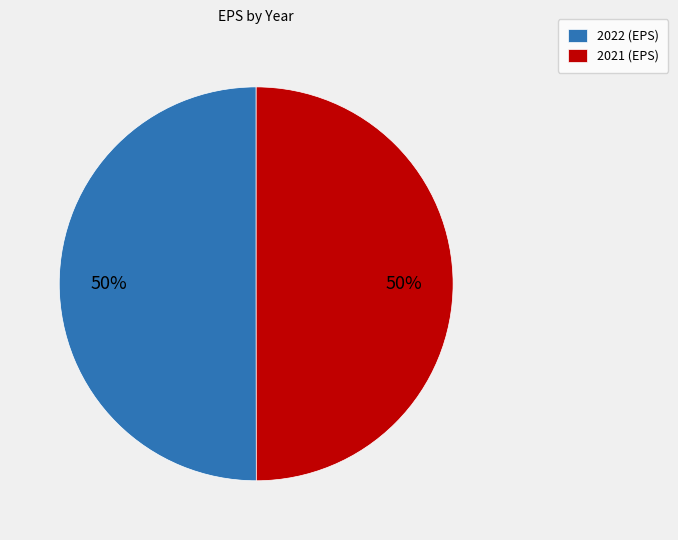

How many slices are in this pie chart?

2